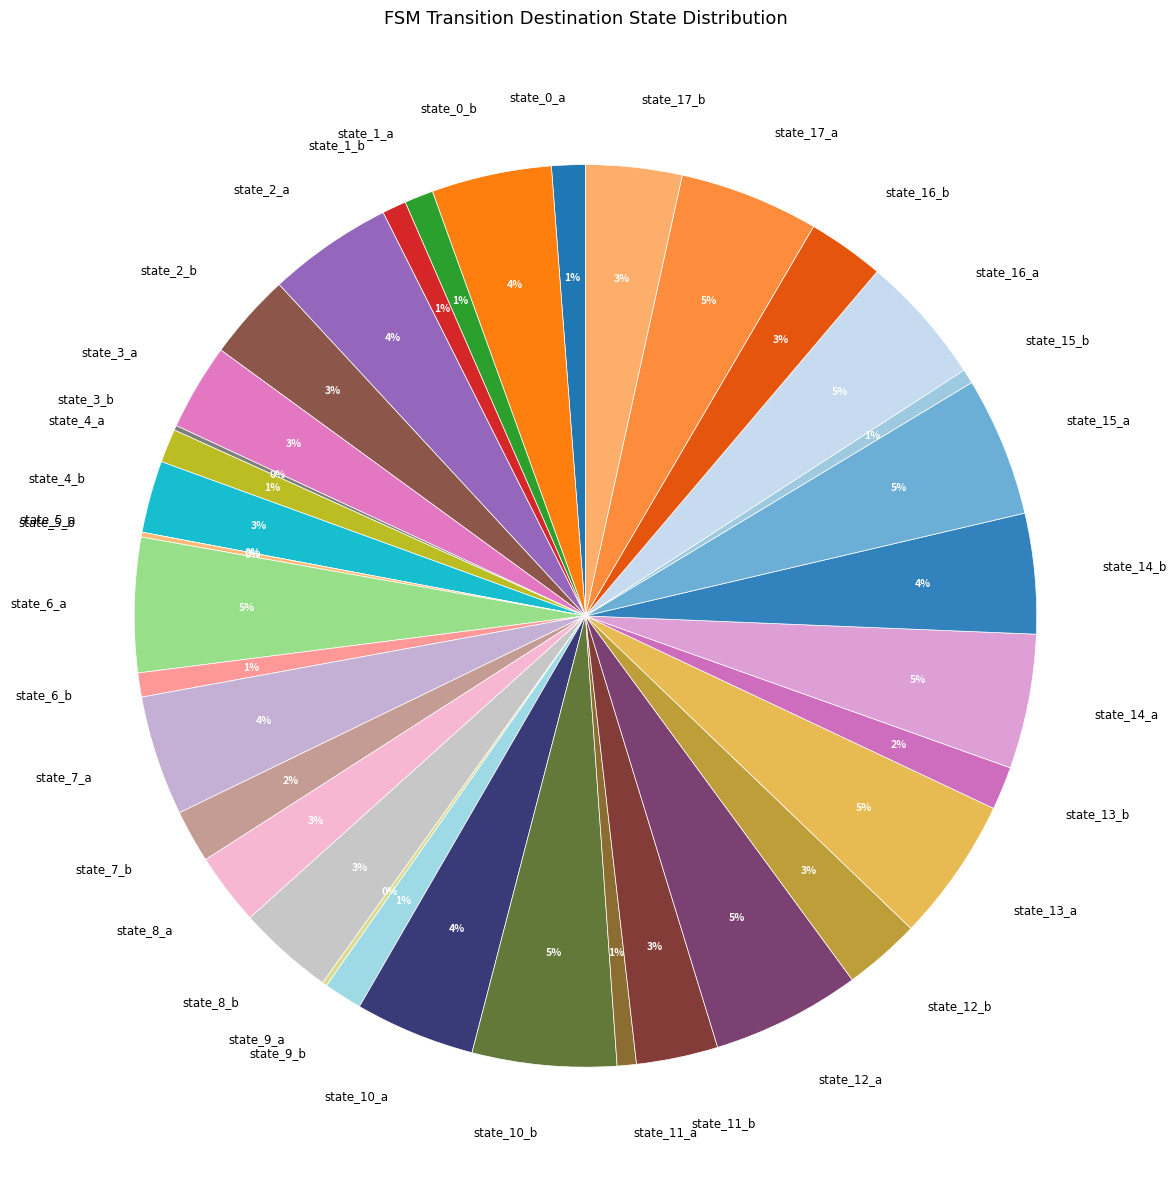

Which has a higher value, state_14_a or state_4_a?

state_14_a